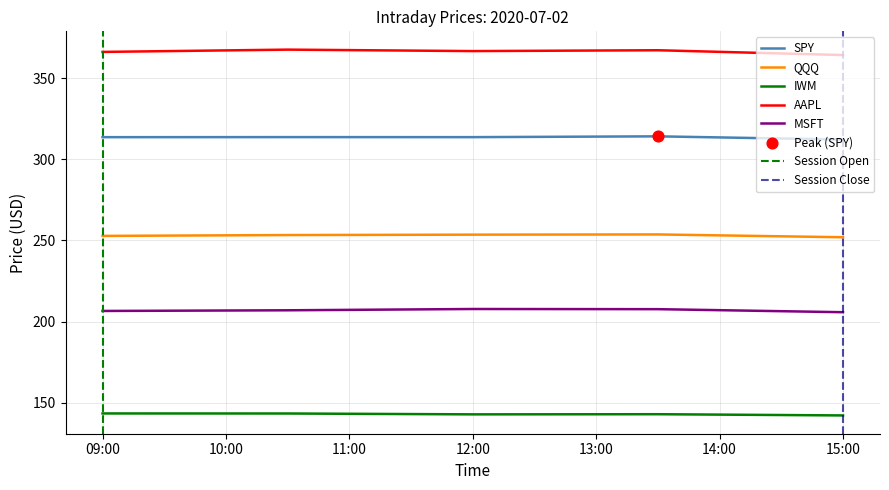

Which series contains the lowest Y value?

IWM